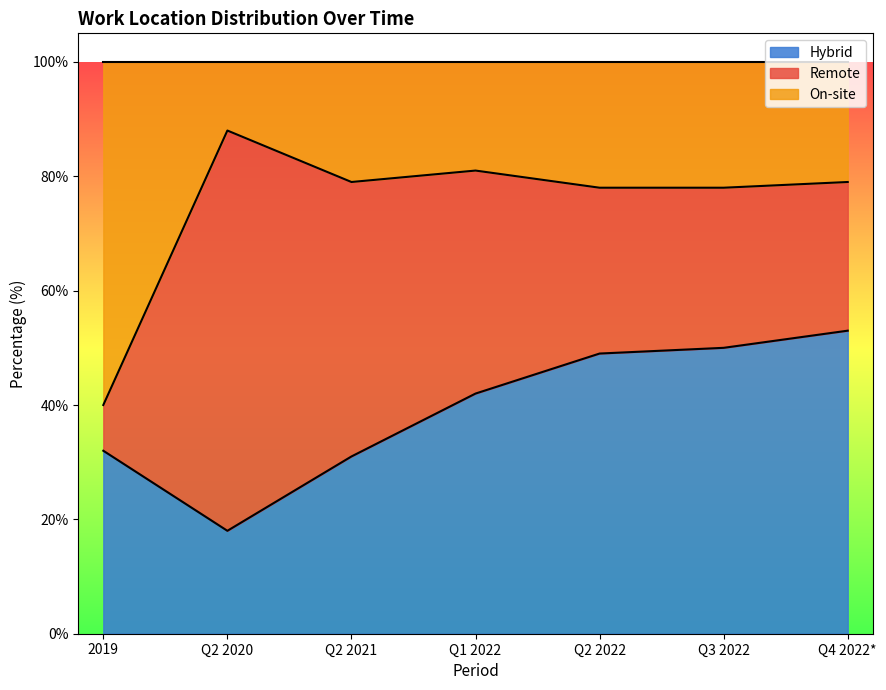

What is the difference between the second highest and minimum values in the Hybrid series?

32